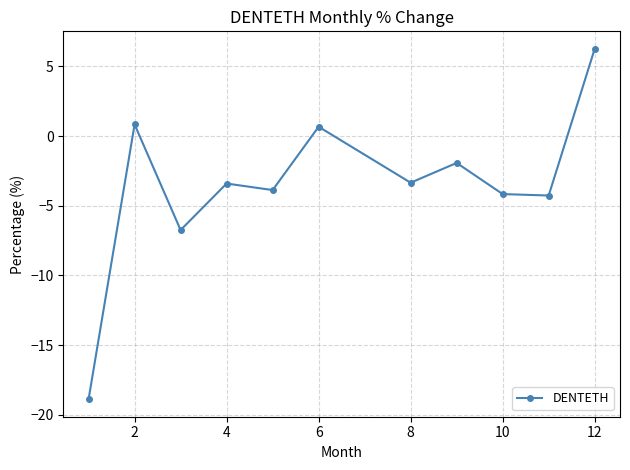

True or false: there are more than 2 points higher than both neighbors.

True